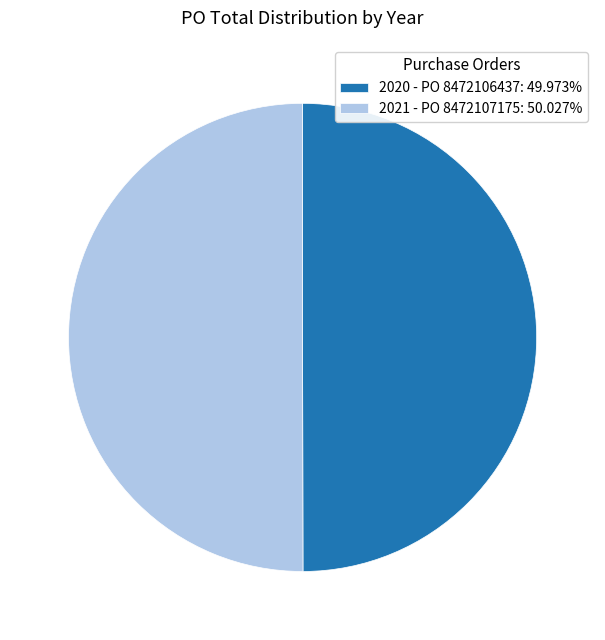

What is the ratio of the value at 2021 - PO 8472107175: 50.027% to the value at 2020 - PO 8472106437: 49.973%?

1.0